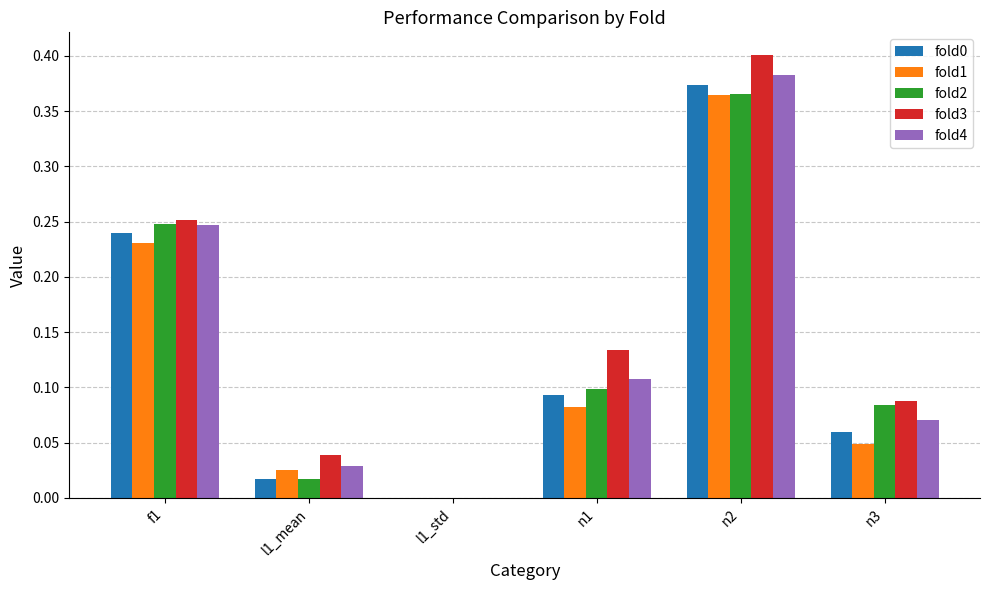

Which series has the largest range (max minus min)?

fold3